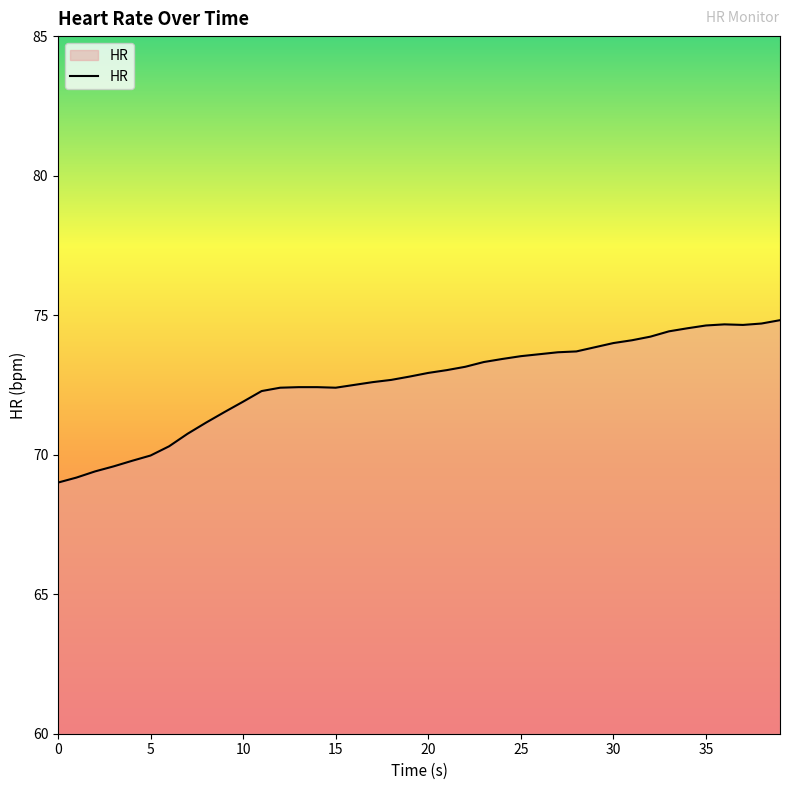

What is the minimum value shown in the chart?

69.0